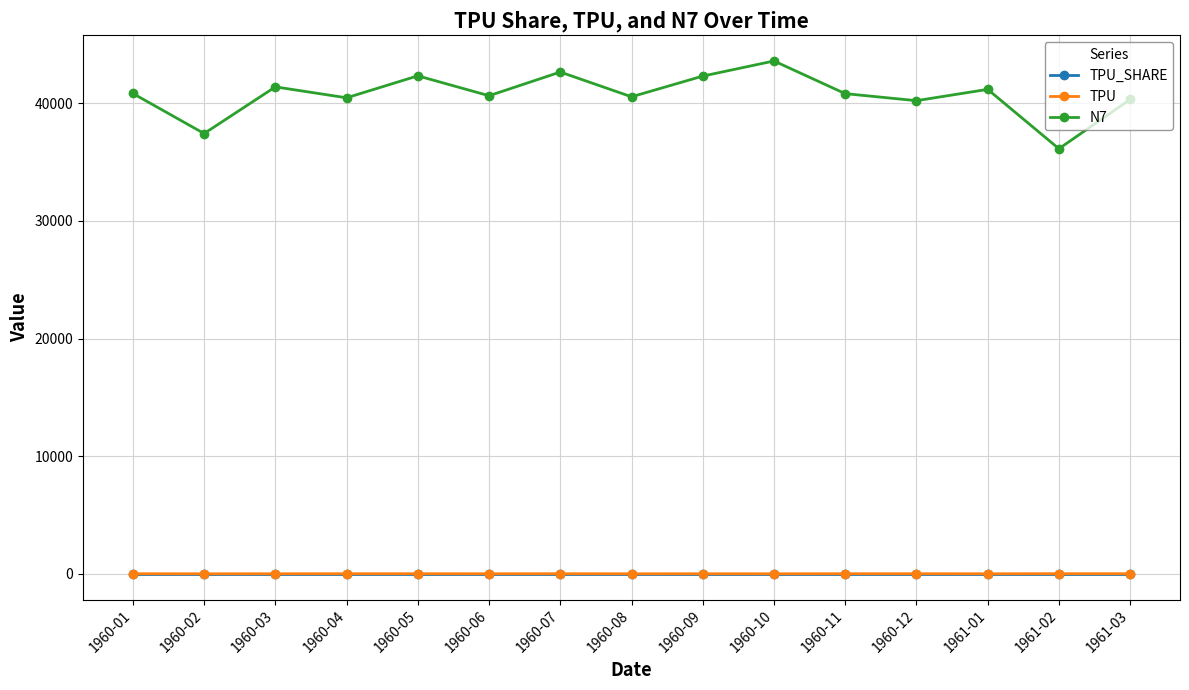

True or false: TPU_SHARE has more than 2 interior local peaks.

True